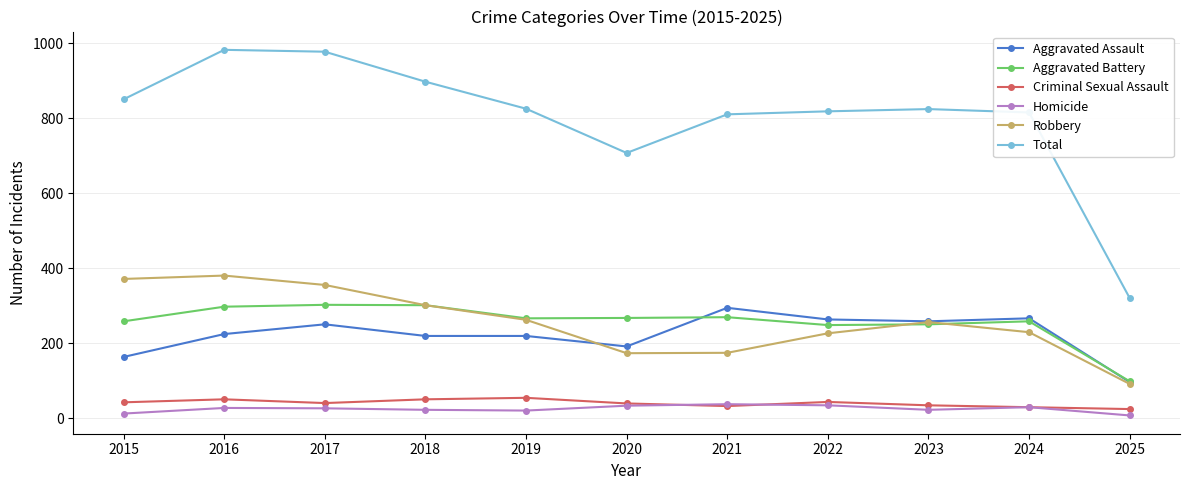

Where does the Criminal Sexual Assault series first go above 41?

2015